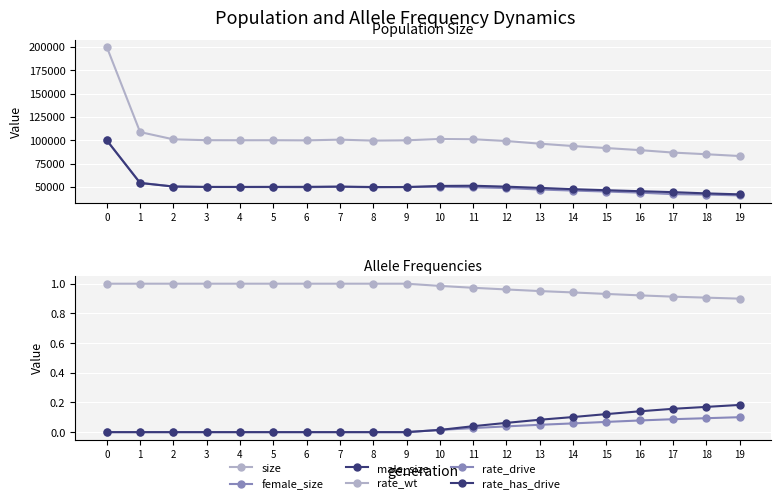

Which series has the largest total across all categories?

size